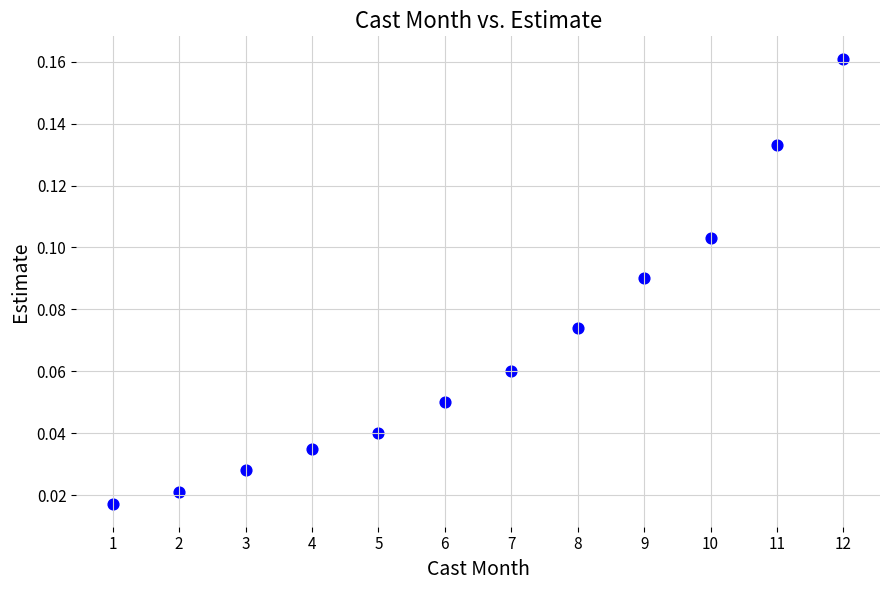

What is the average X value?

6.5